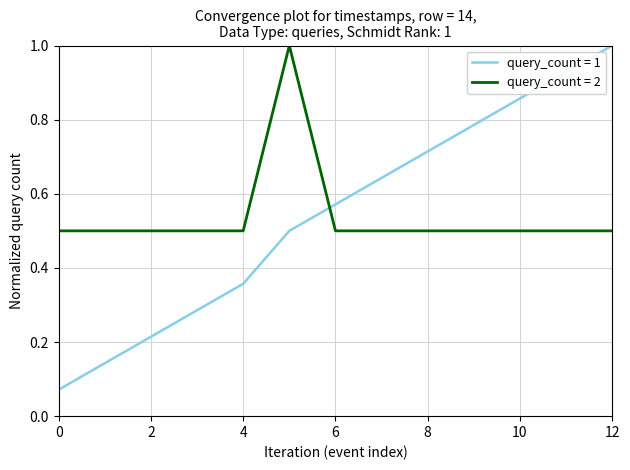

What is the highest value of the query_count = 1 series?

1.0